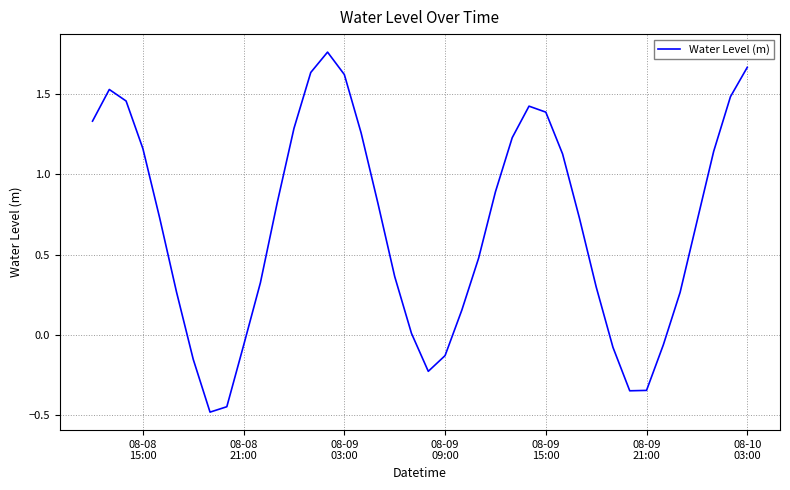

What is the difference between the maximum and minimum values?

2.2